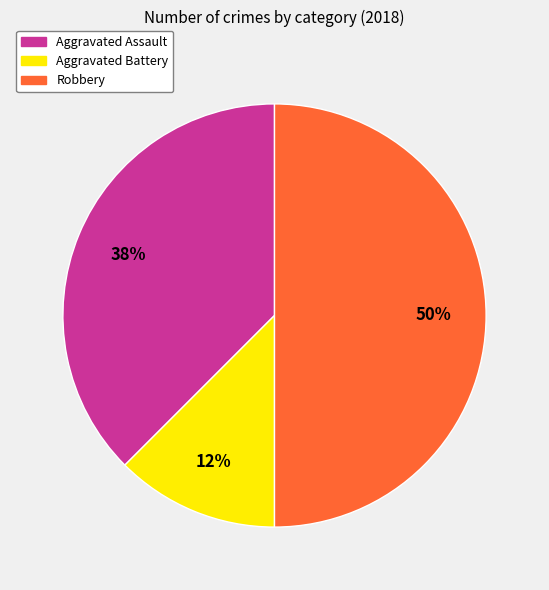

How many slices are in this pie chart?

3